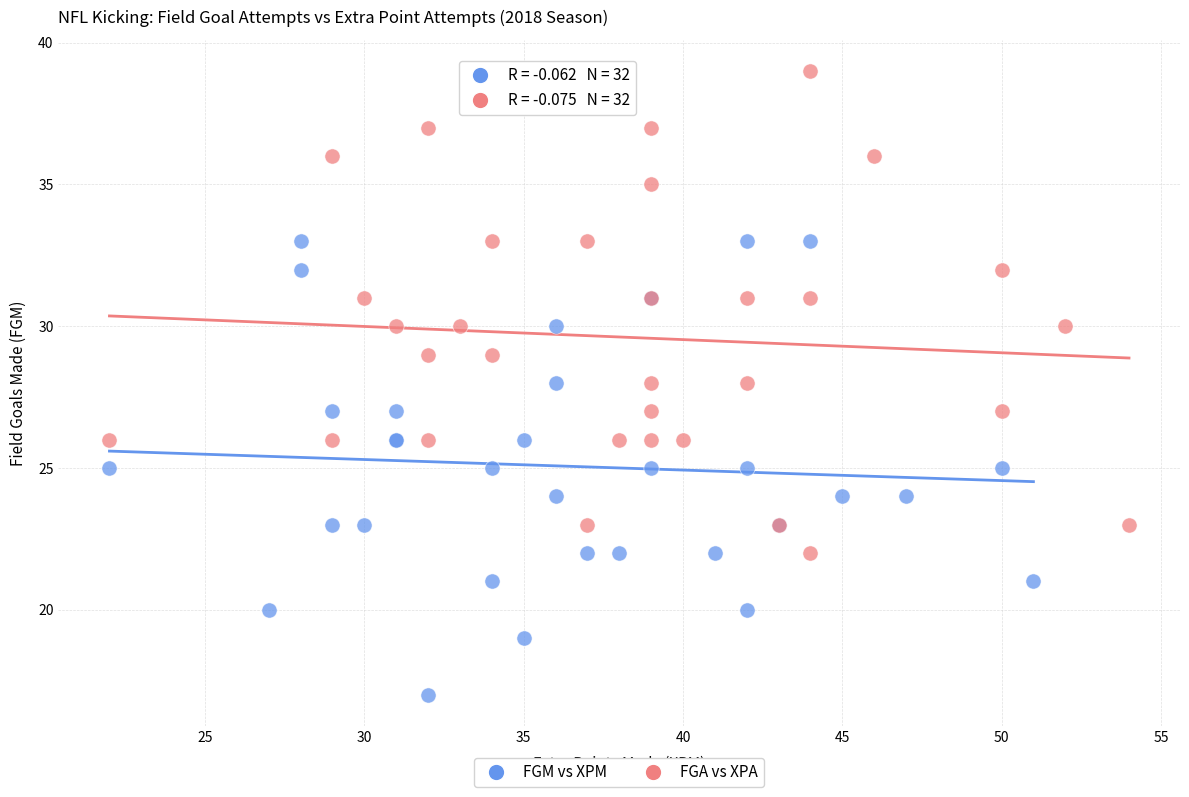

Which series reaches the maximum Y coordinate?

FGA vs XPA